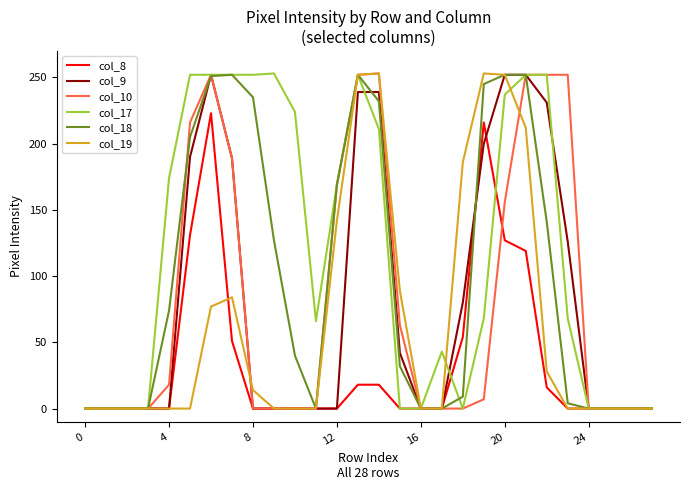

Which series has the largest total across all categories?

col_17